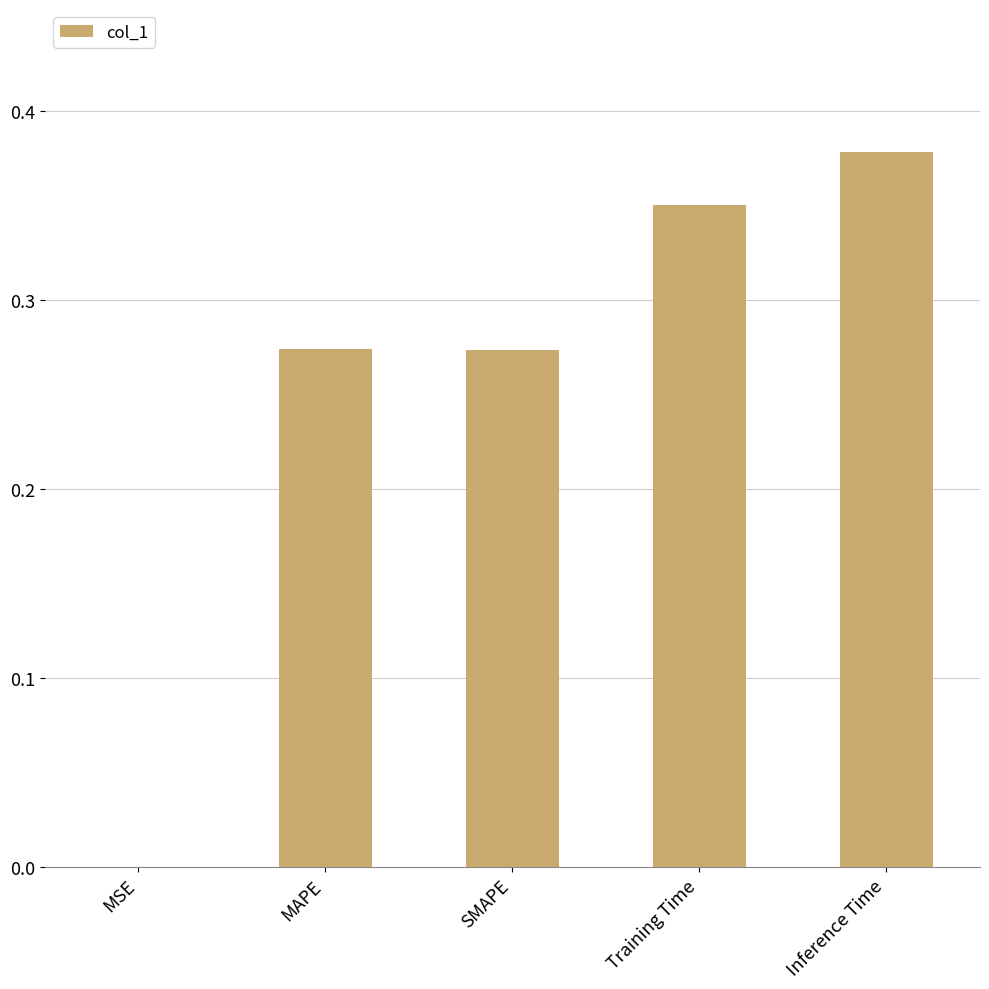

Which label corresponds to the largest value in the chart?

Inference Time